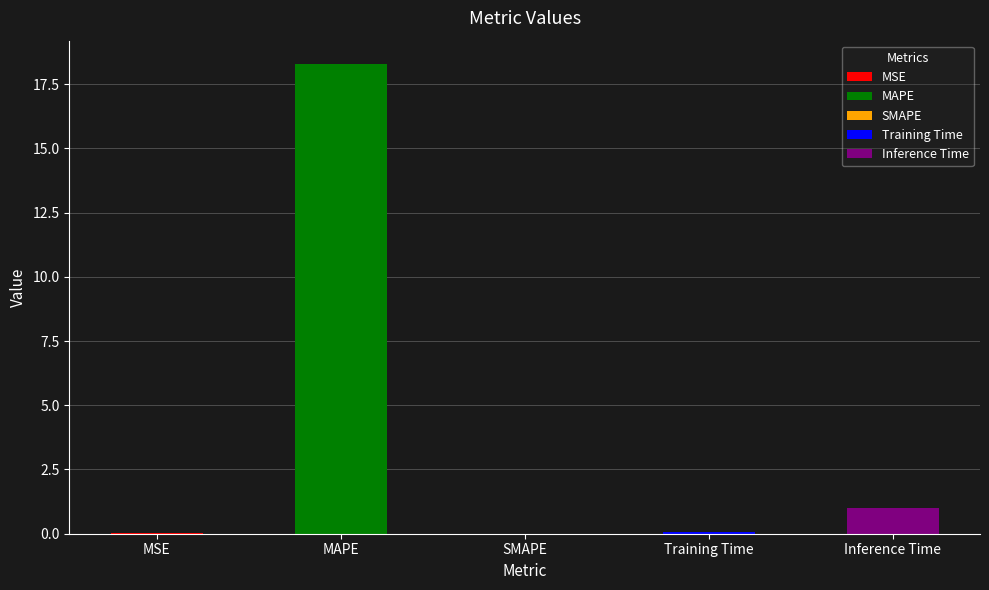

Between MSE and Inference Time, which is larger?

Inference Time